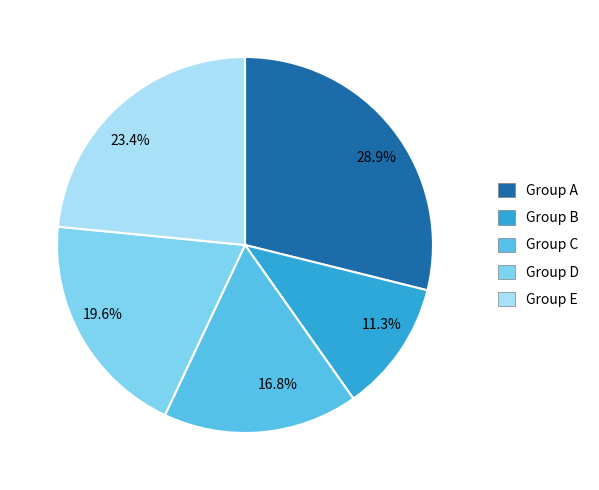

To the nearest percent, what is the average slice percentage?

20%